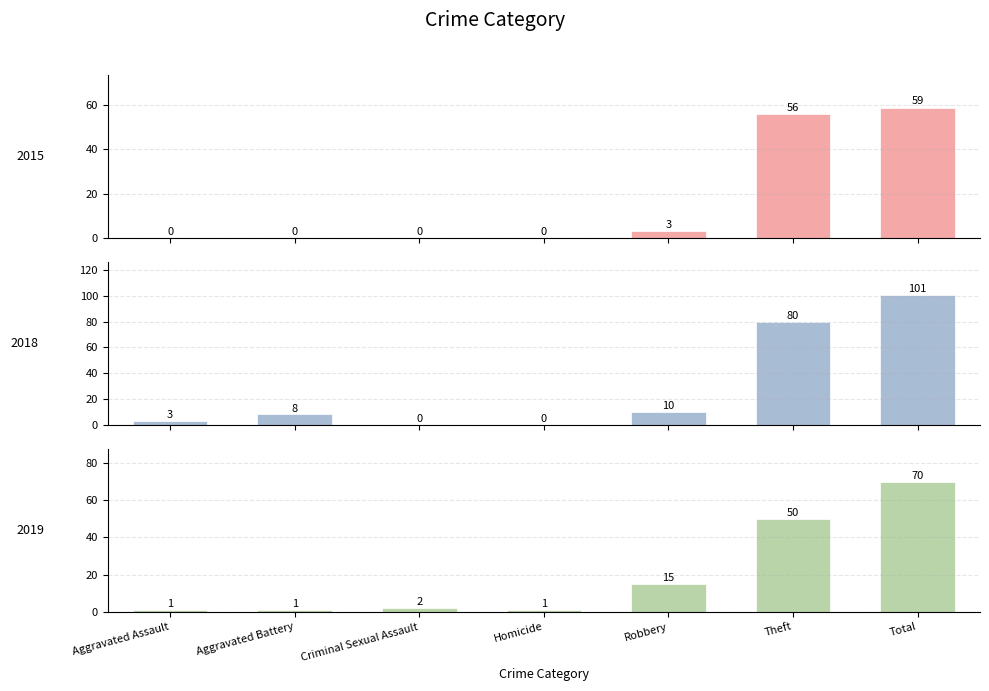

What is the spread (max minus min) of values at Criminal Sexual Assault?

2